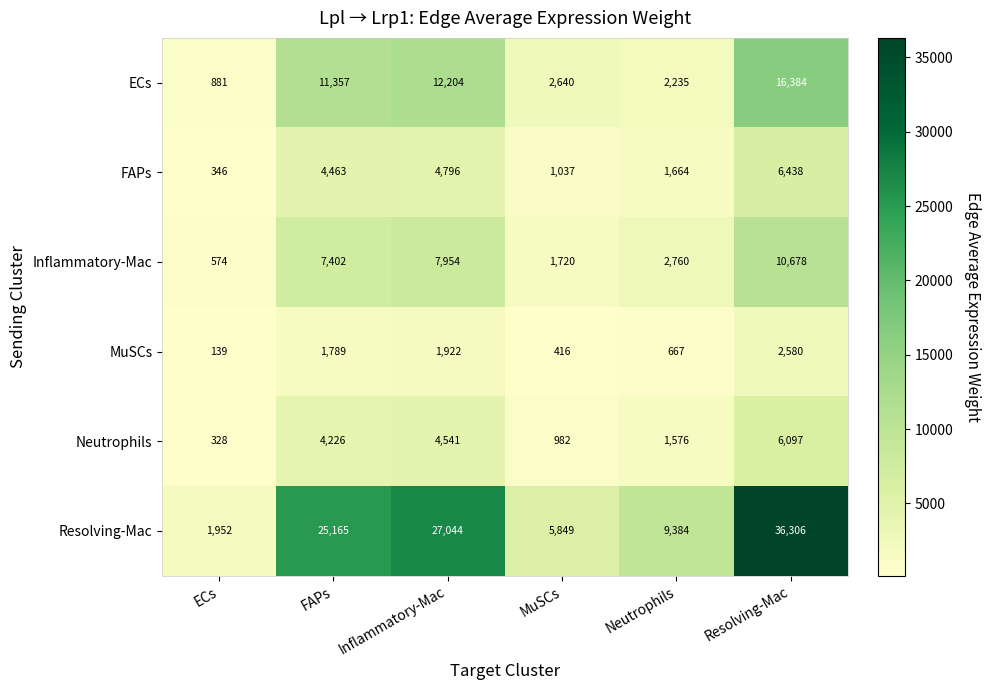

What is the spread (max minus min) of values at Neutrophils?

8717